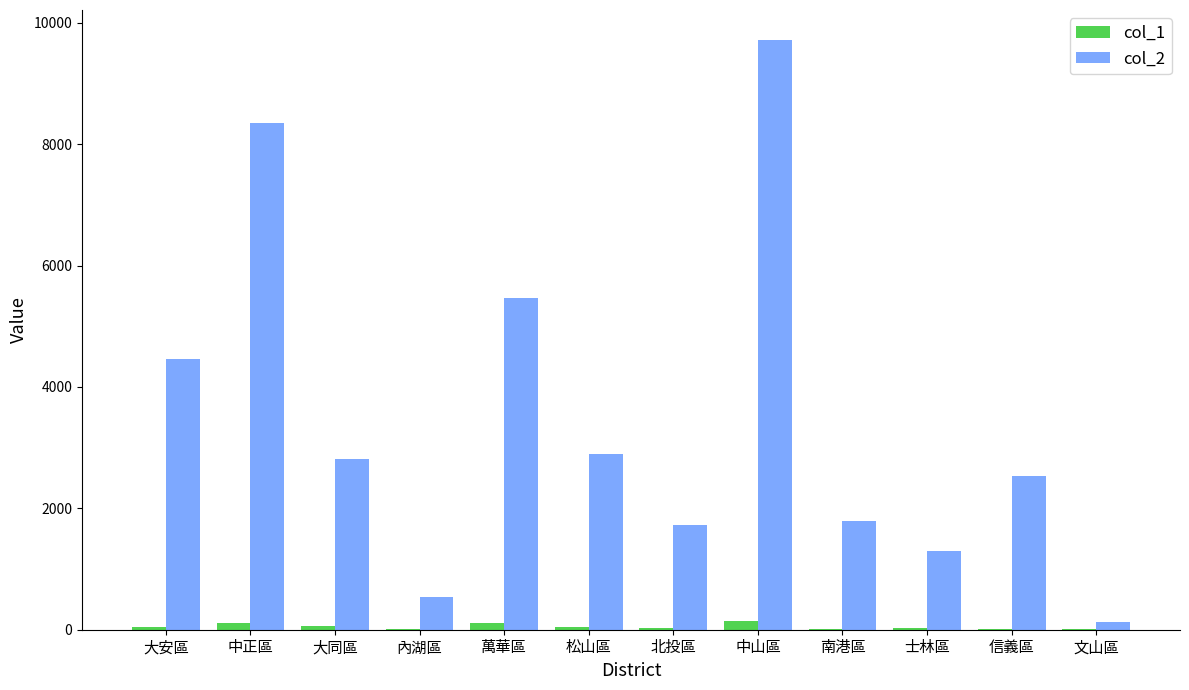

Is it true that col_2 equals 1786 at 南港區?

True